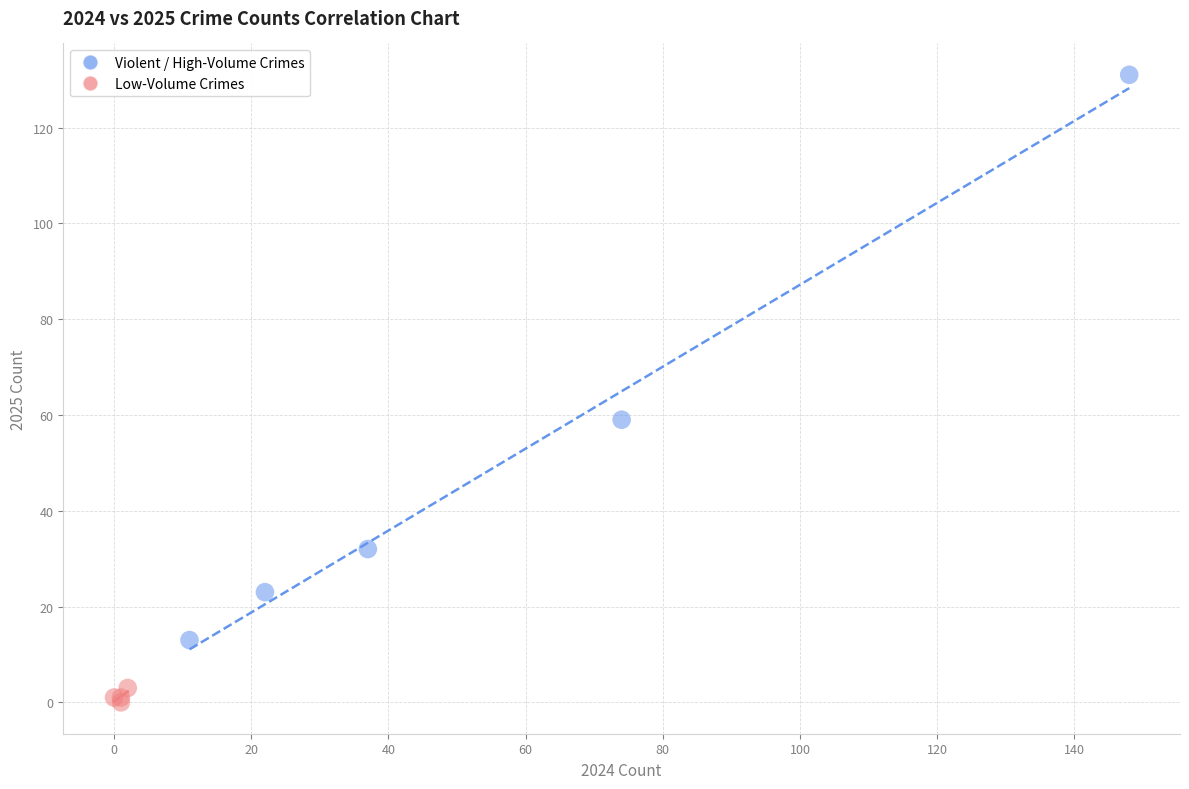

Which series contains the lowest Y value?

Low-Volume Crimes